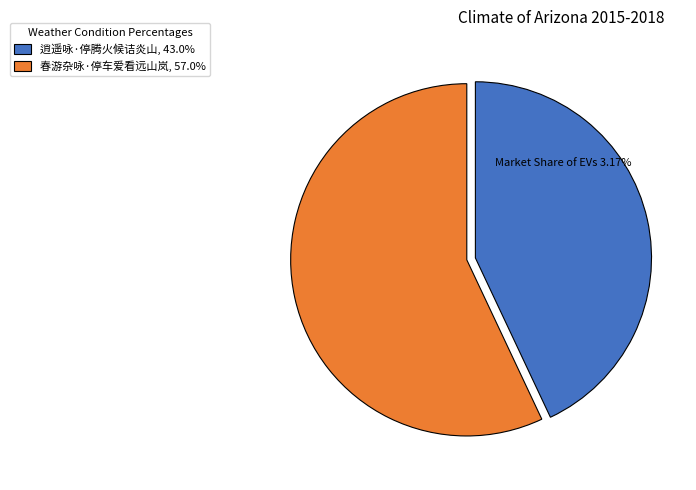

How many segments does this pie chart have?

2